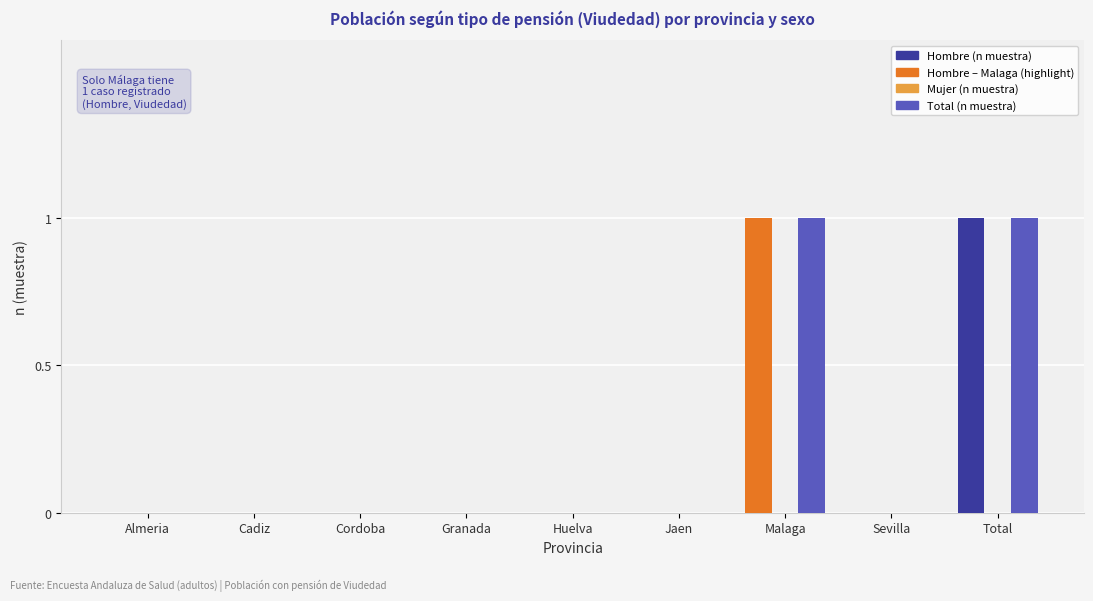

True or false: Hombre (n muestra) has a value of 1 at Cordoba.

False